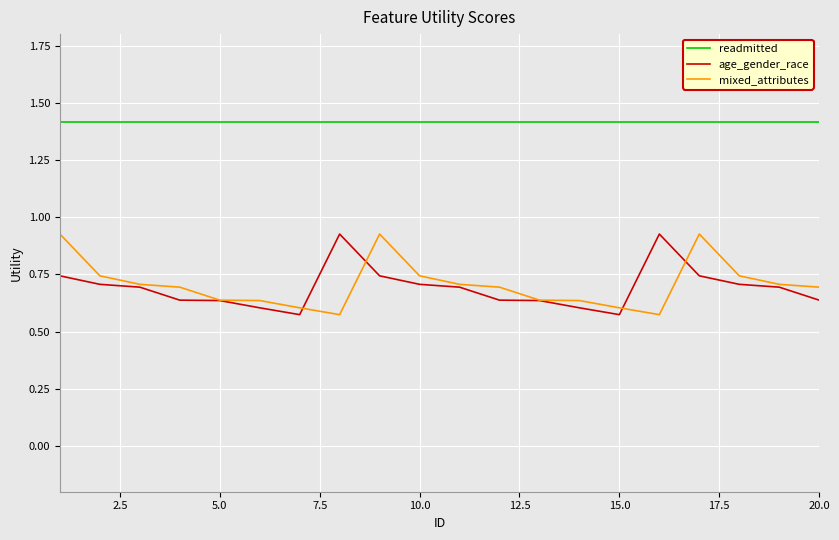

What is the sum of all mixed_attributes values?

14.1